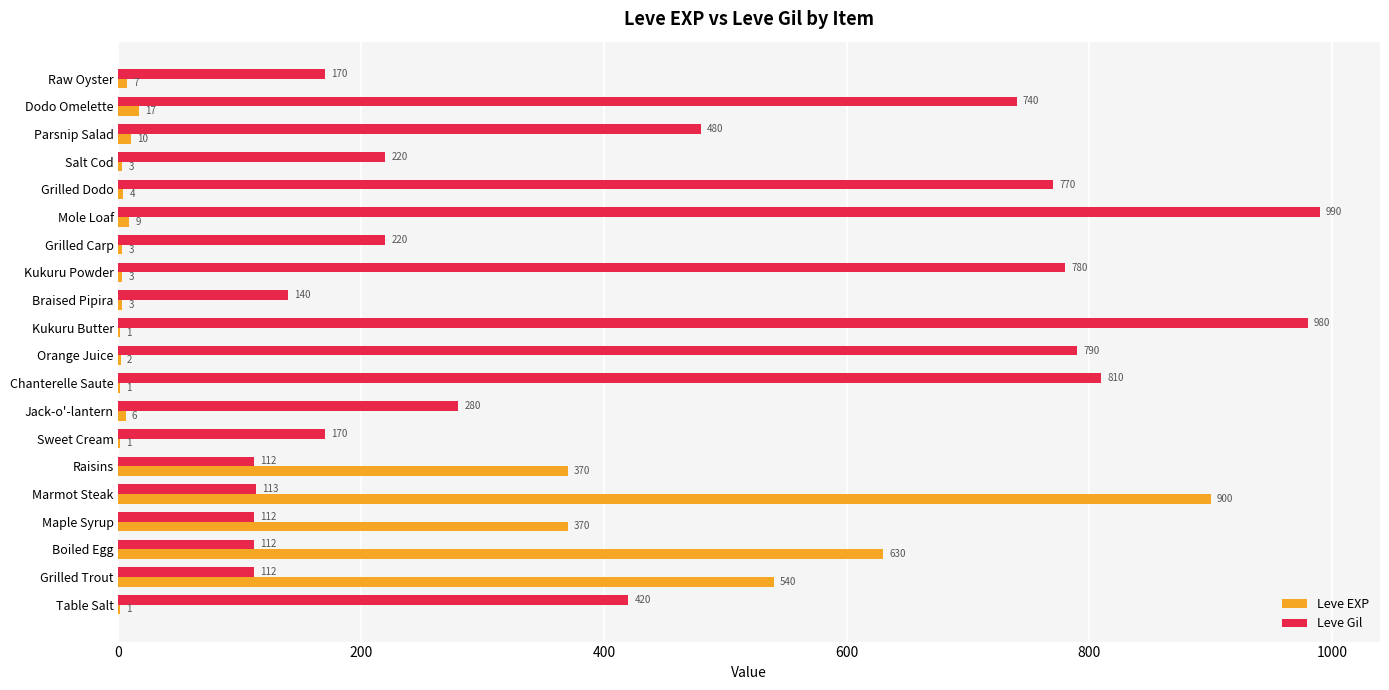

Which series has the largest range (max minus min)?

Leve EXP